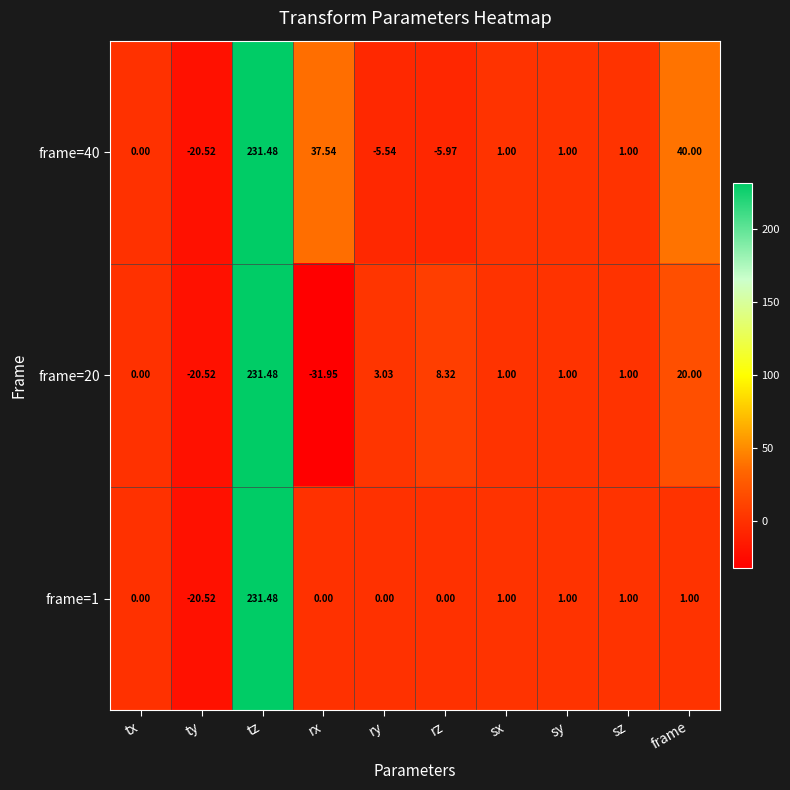

At which category does the chart reach its peak across all series?

tz